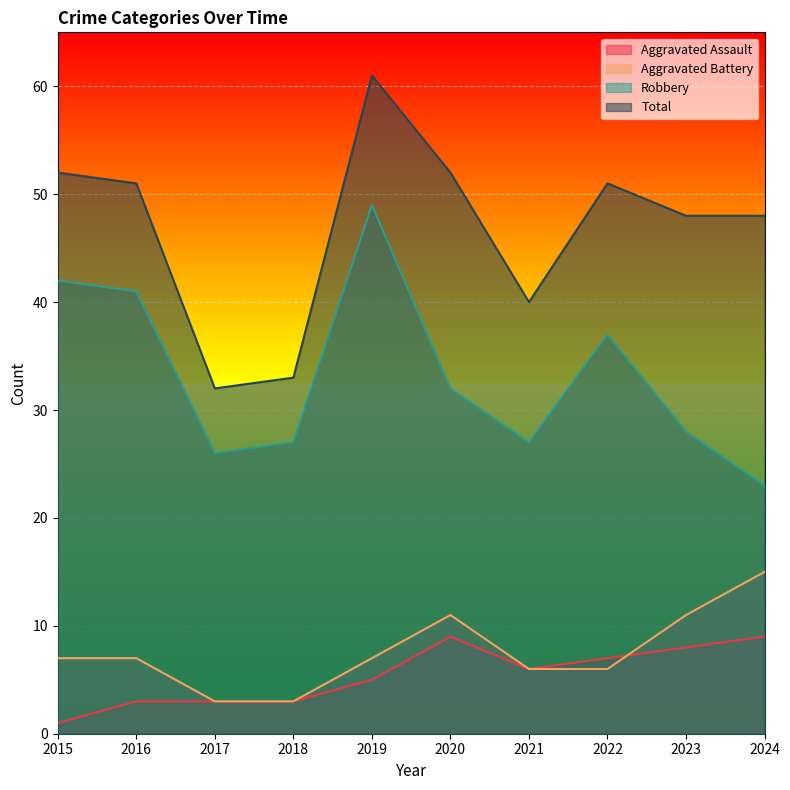

Between 2015 and 2024, which series saw the biggest shift?

Robbery